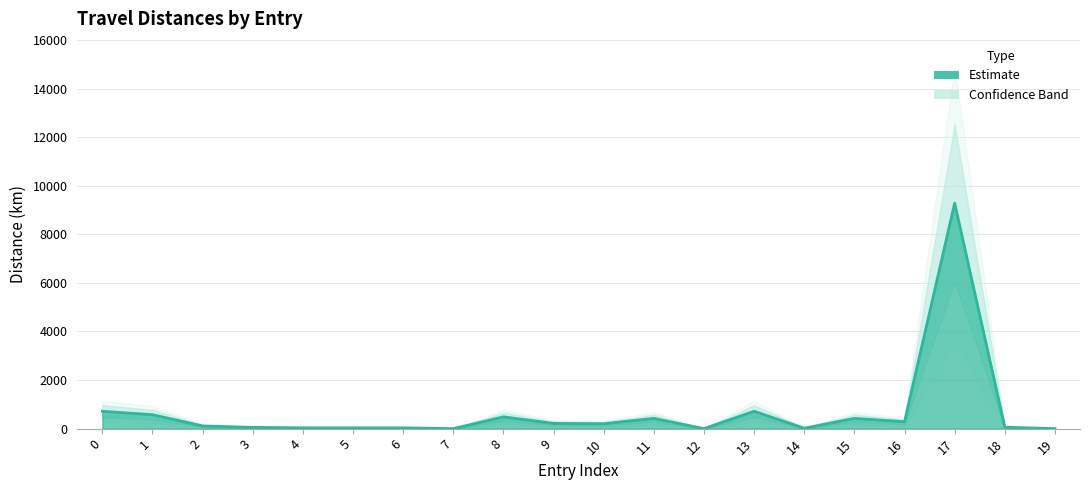

What is the value of the 4th point from the left?

51.1